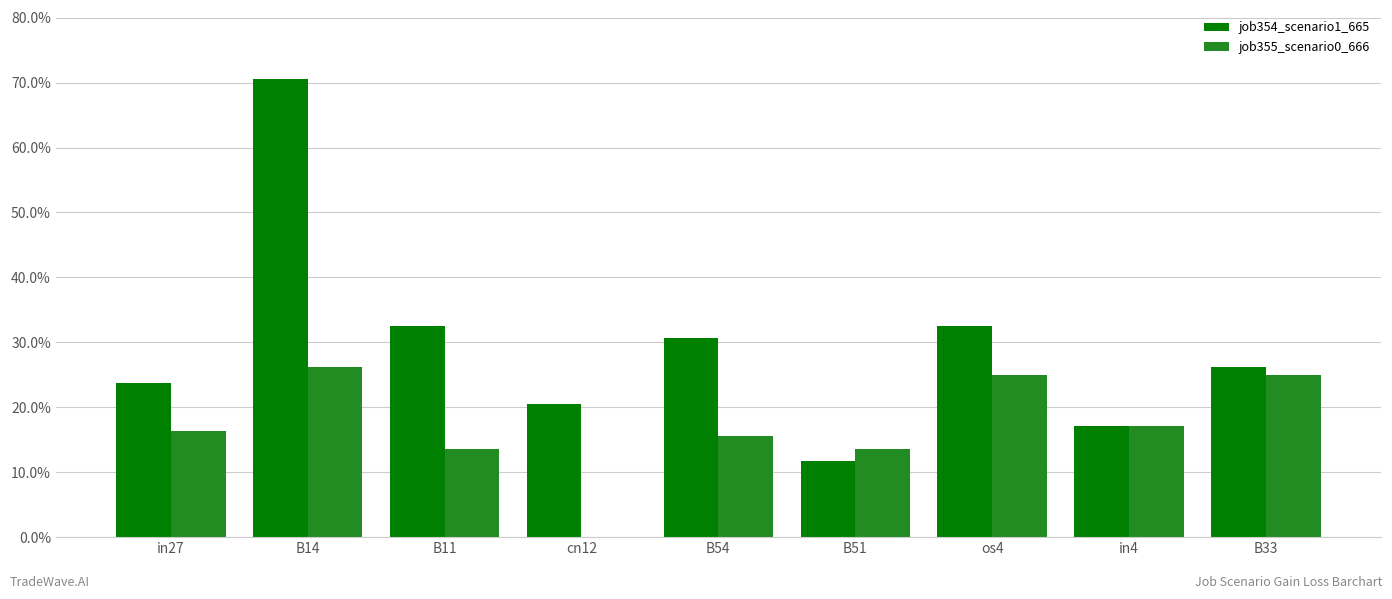

What is the label of the 7th bar from the left?

os4